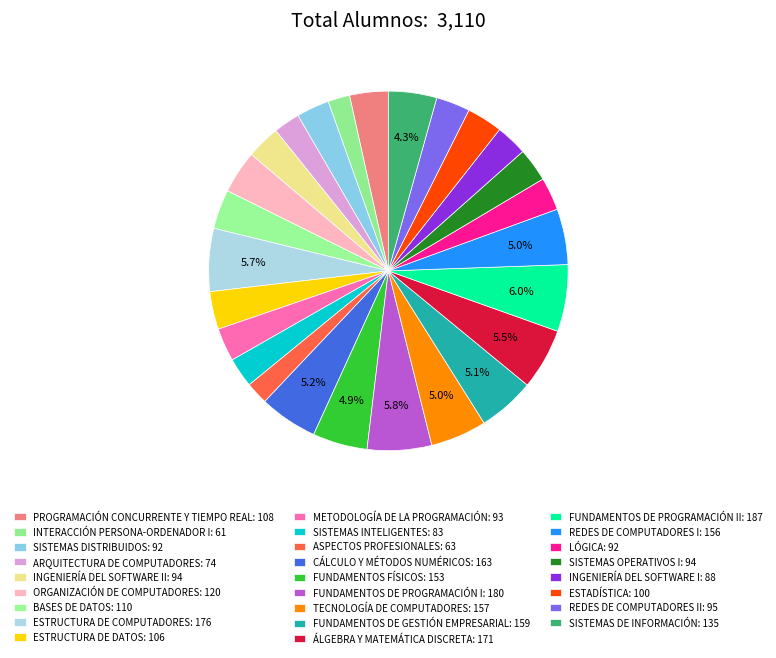

Count the number of slices in the pie.

26